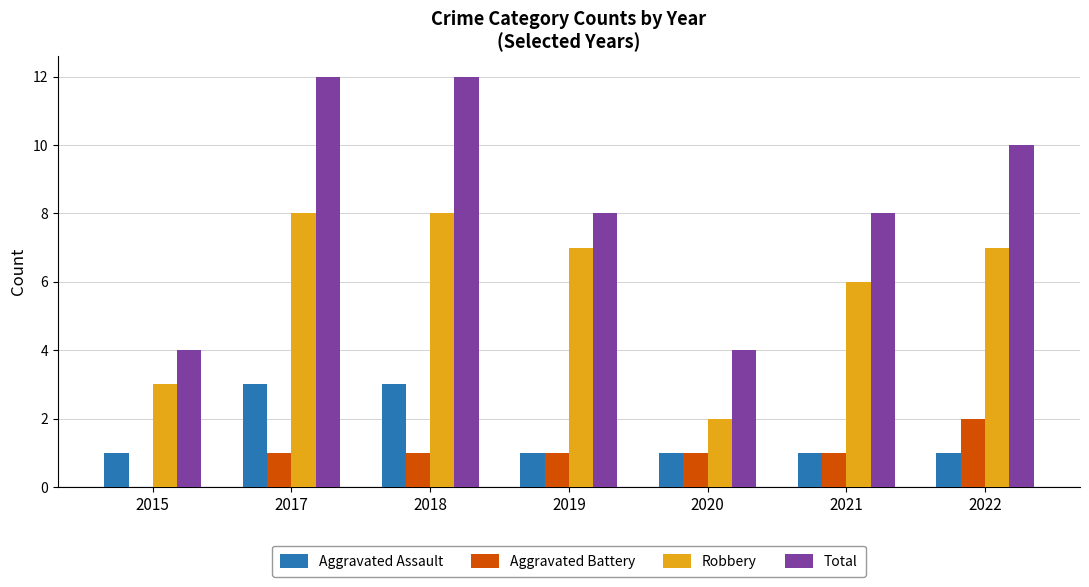

Is the value of Aggravated Assault at 2021 greater than the value of Aggravated Battery at 2015?

Yes